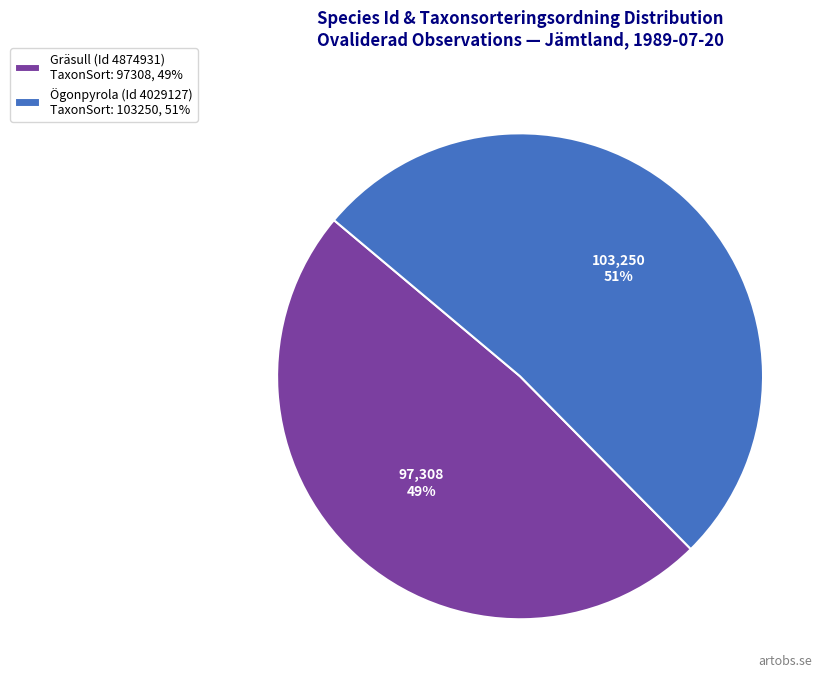

Rank the categories by value from lowest to highest.

Gräsull (Id 4874931) TaxonSort: 97308, 49%, Ögonpyrola (Id 4029127) TaxonSort: 103250, 51%